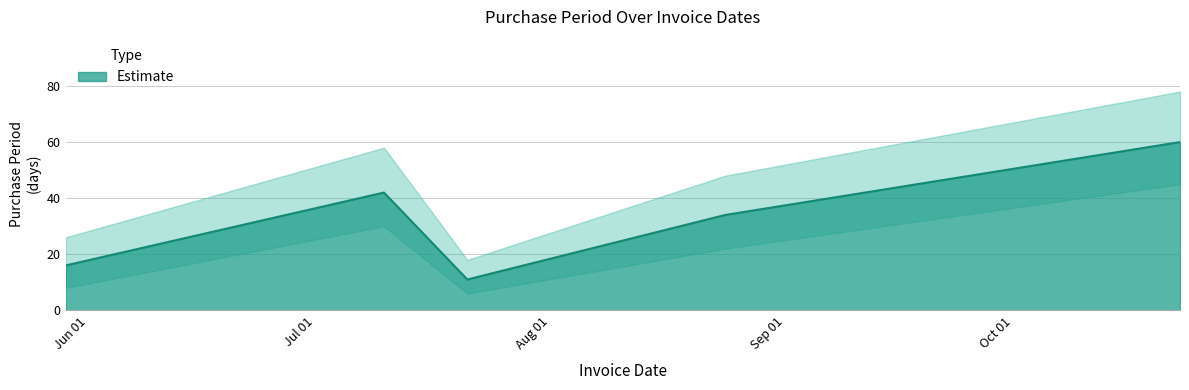

What is the greatest value displayed?

60